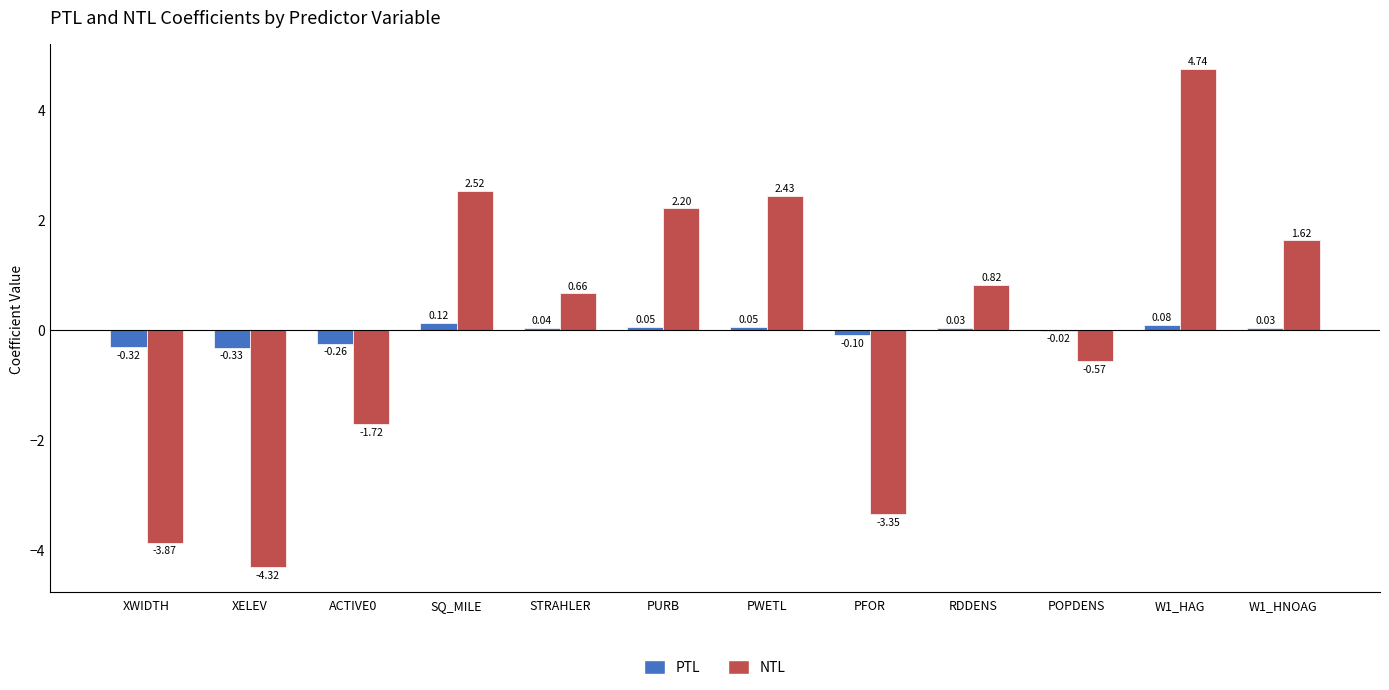

How many data points in PTL are above 0?

7